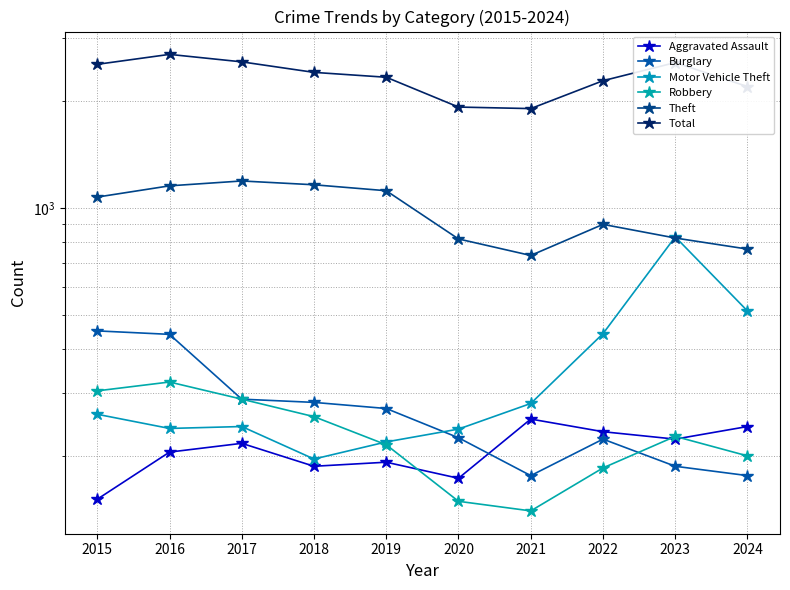

What is the difference between the maximum and minimum values in the Aggravated Assault series?

103